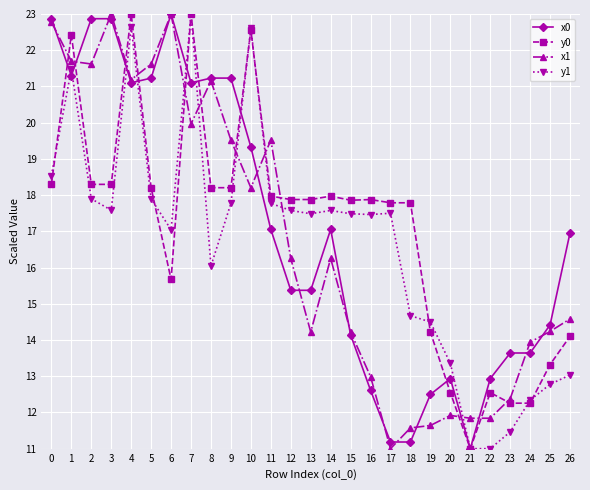

What value does the x0 series have at 23?

13.6